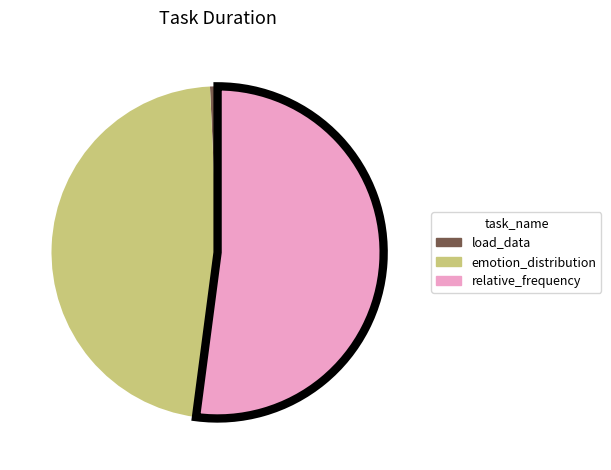

True or false: emotion_distribution accounts for 39% of the total.

False